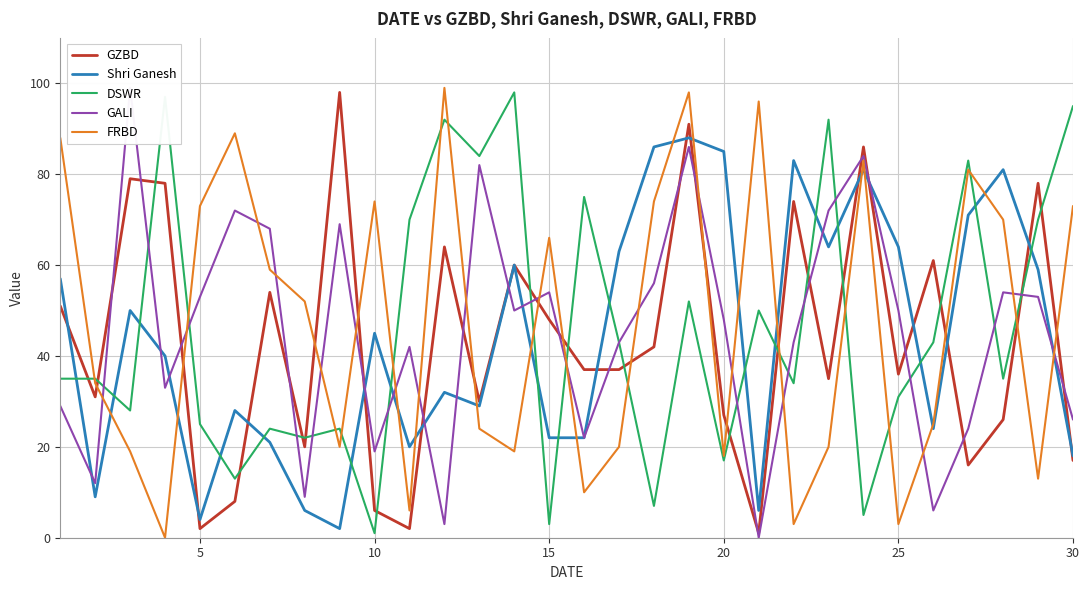

The Shri Ganesh series shows 31 at 30. True or false?

False